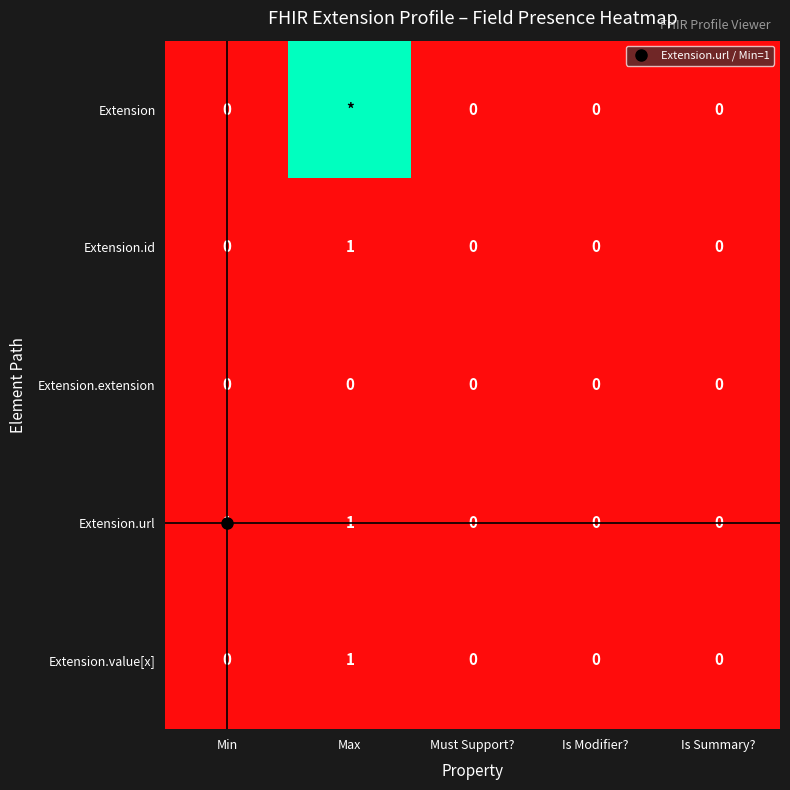

Rank the categories by Extension value from highest to lowest.

Max, Min, Must Support?, Is Modifier?, Is Summary?